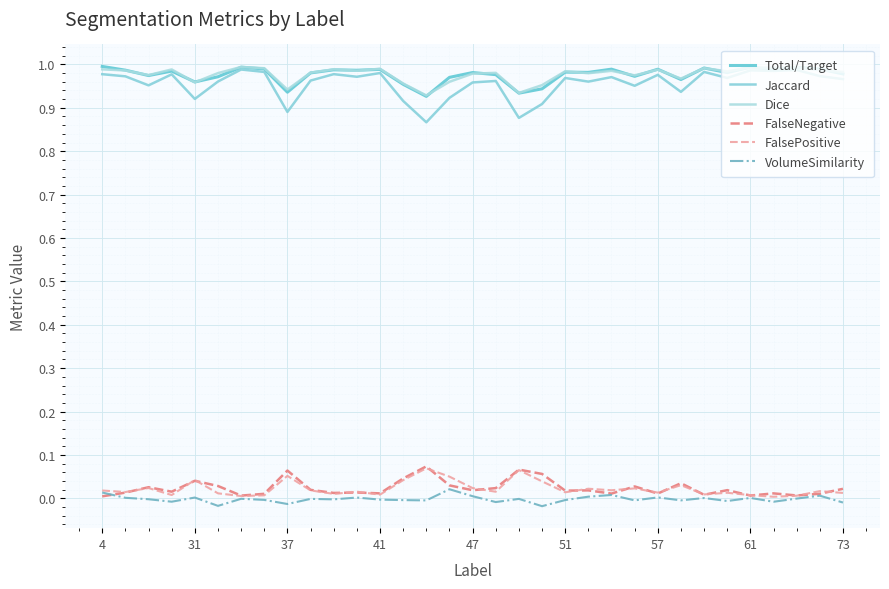

Which series has the largest range (max minus min)?

Jaccard